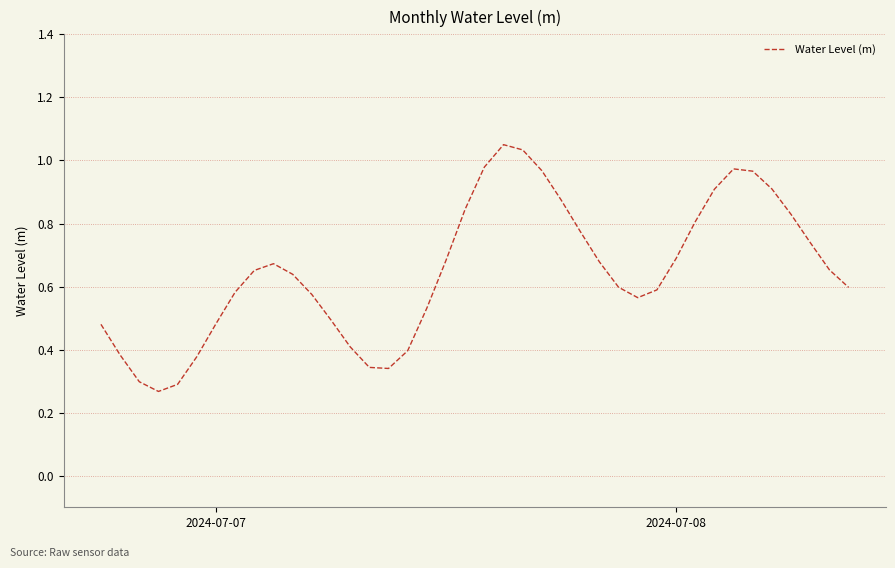

How many lines are shown in the chart?

1